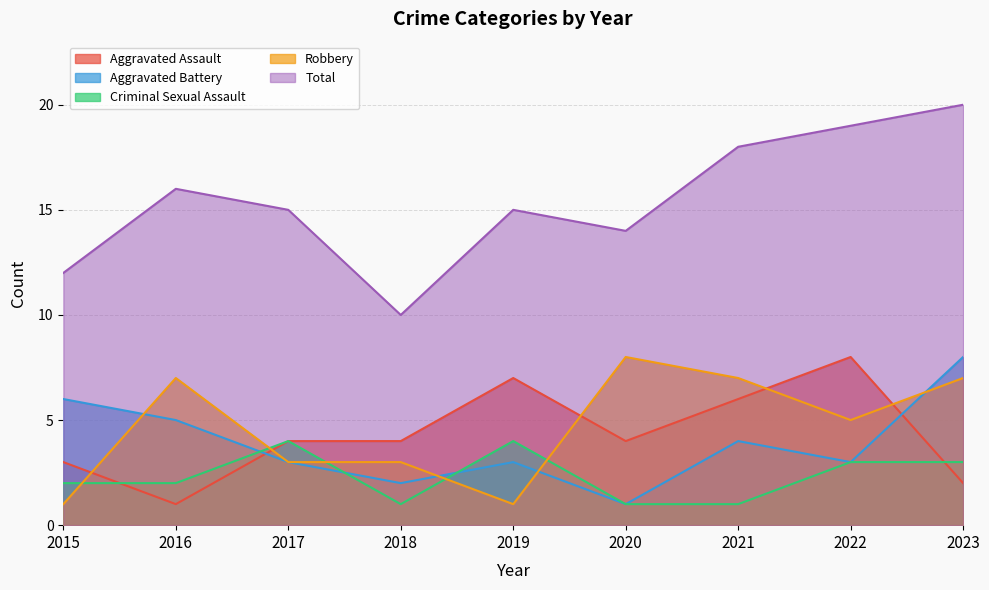

What is the smallest value displayed?

1